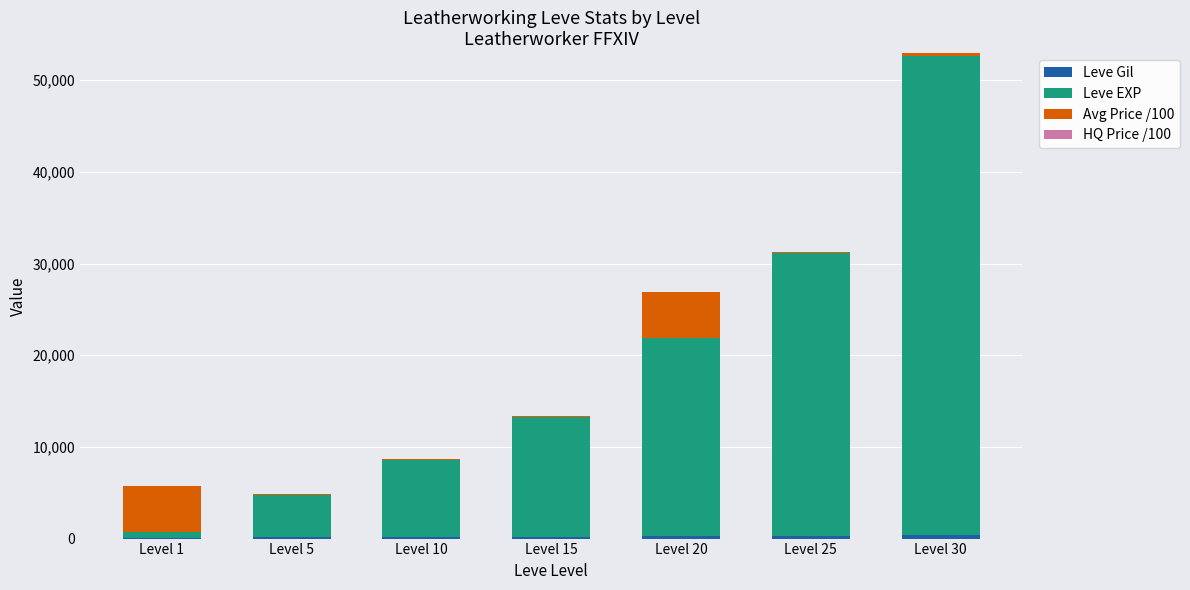

At which category is the sum across all series the highest?

Level 30